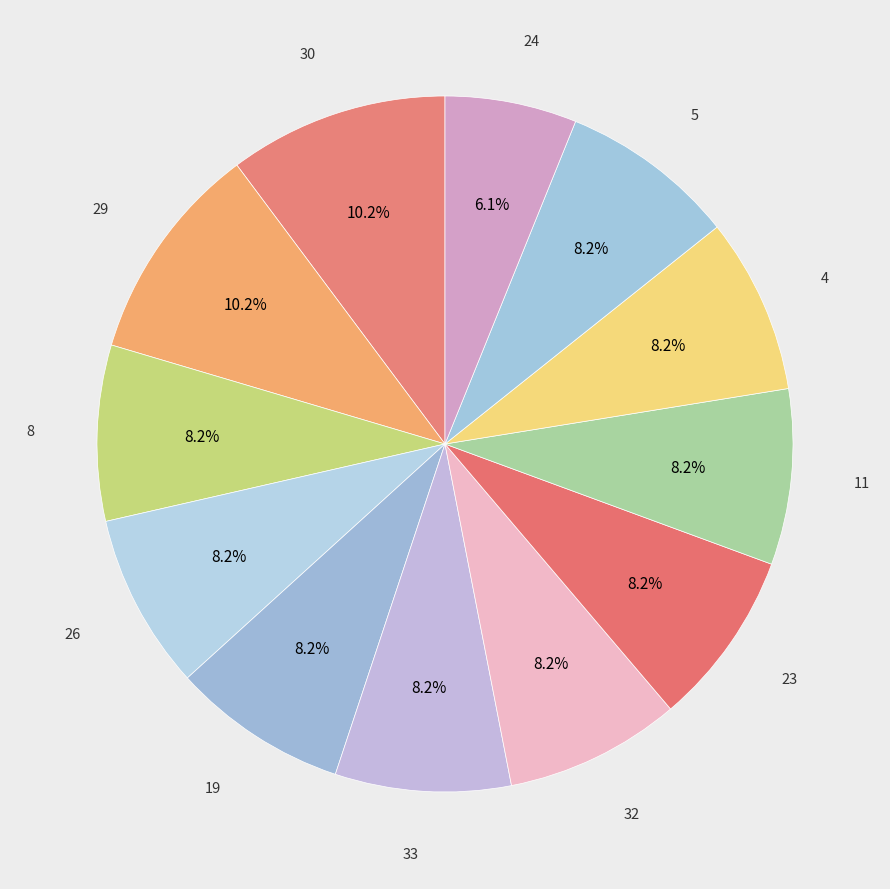

What is the ratio of the value at 29 to the value at 24?

1.7